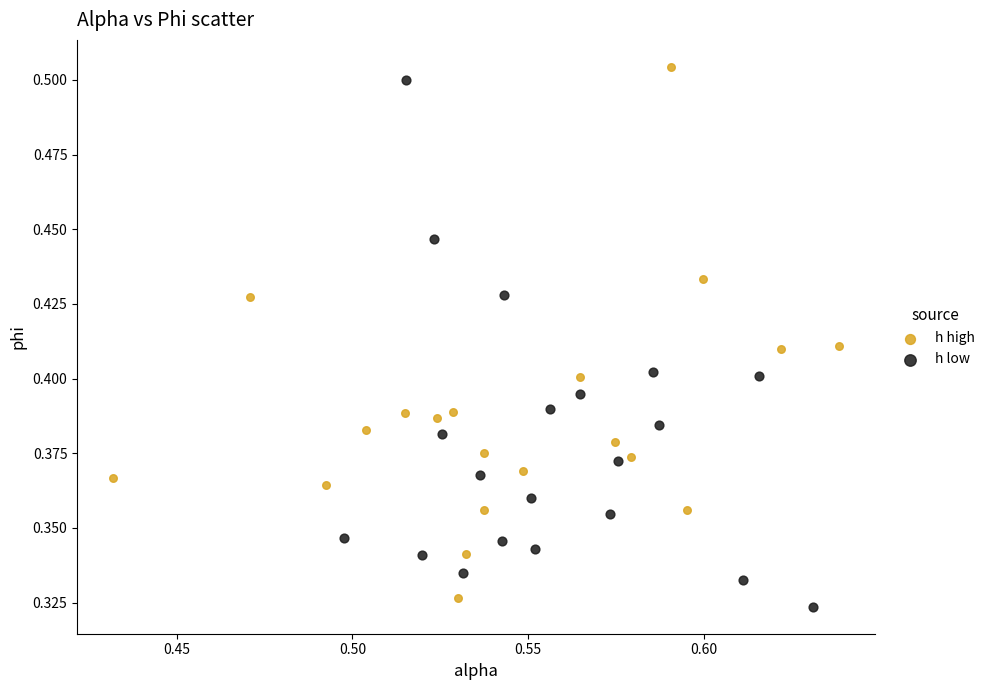

Which series reaches the maximum Y coordinate?

h high